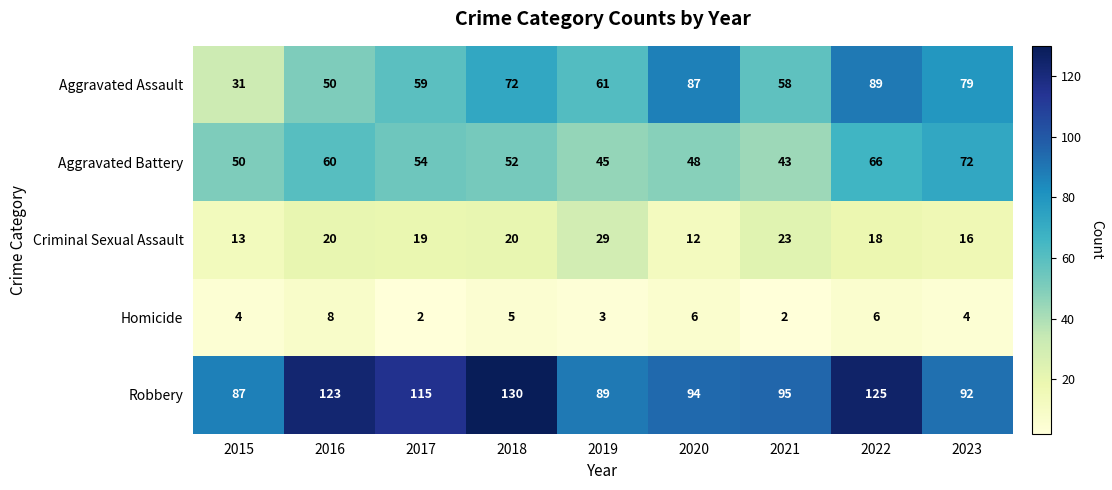

What is the sum of all Robbery values?

950